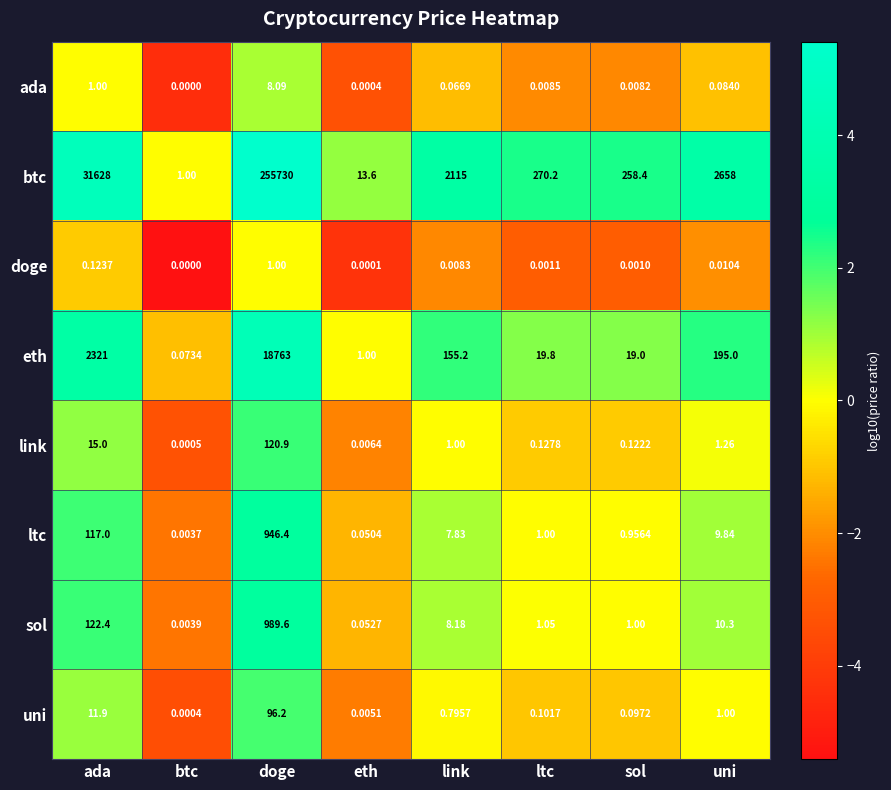

Which label corresponds to the smallest value in the chart?

btc